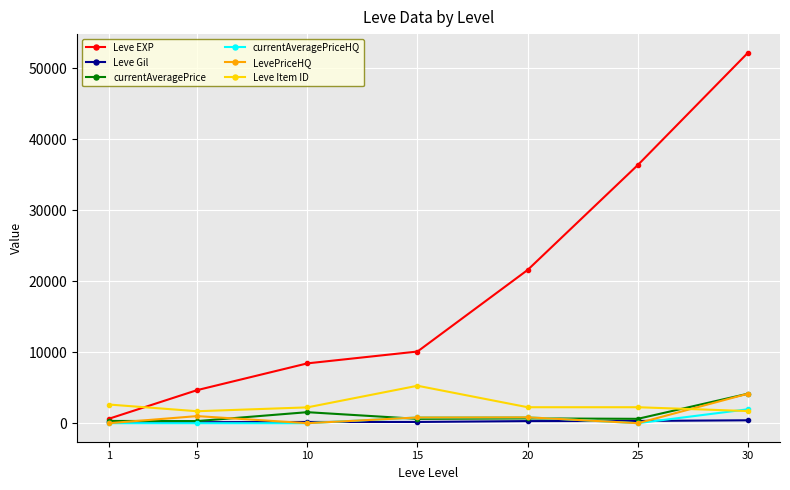

At which label is Leve EXP closest to 26425?

20